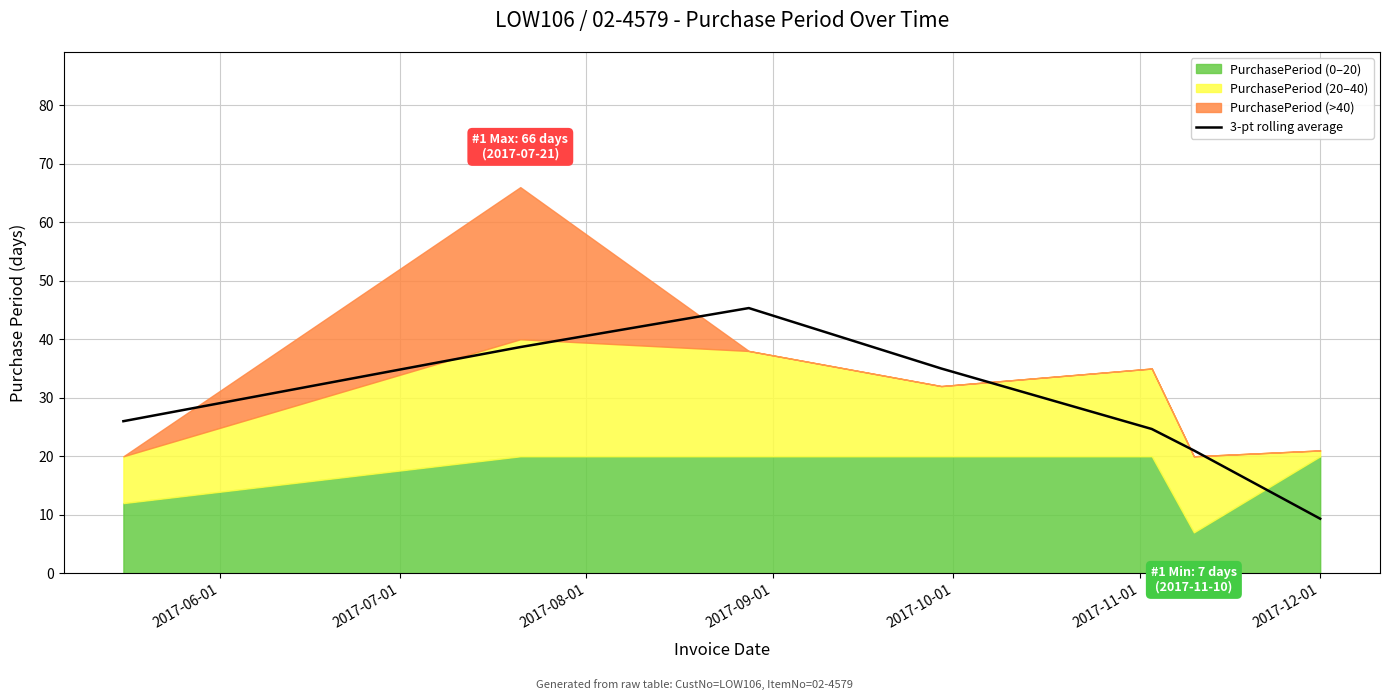

Is it true that the value at 2017-06-01 is 26.0?

True